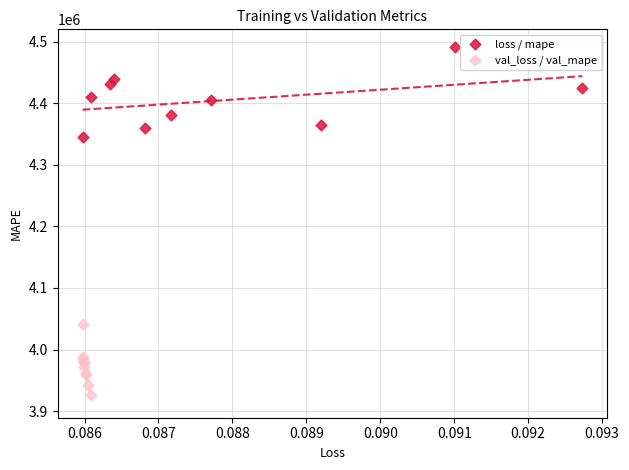

What are all the series names shown in the legend?

loss / mape, val_loss / val_mape